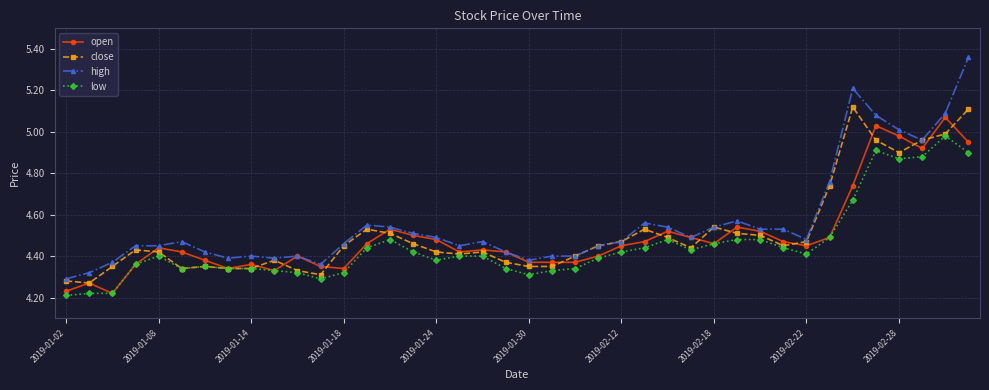

True or false: high has more than 1 interior local peaks.

True